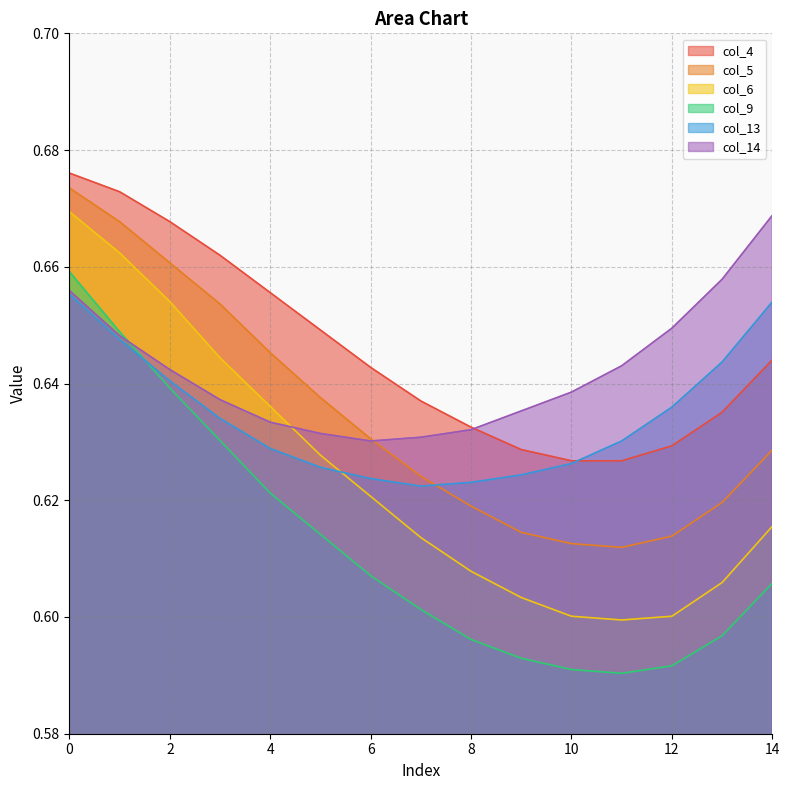

Which series has the widest spread of values?

col_6